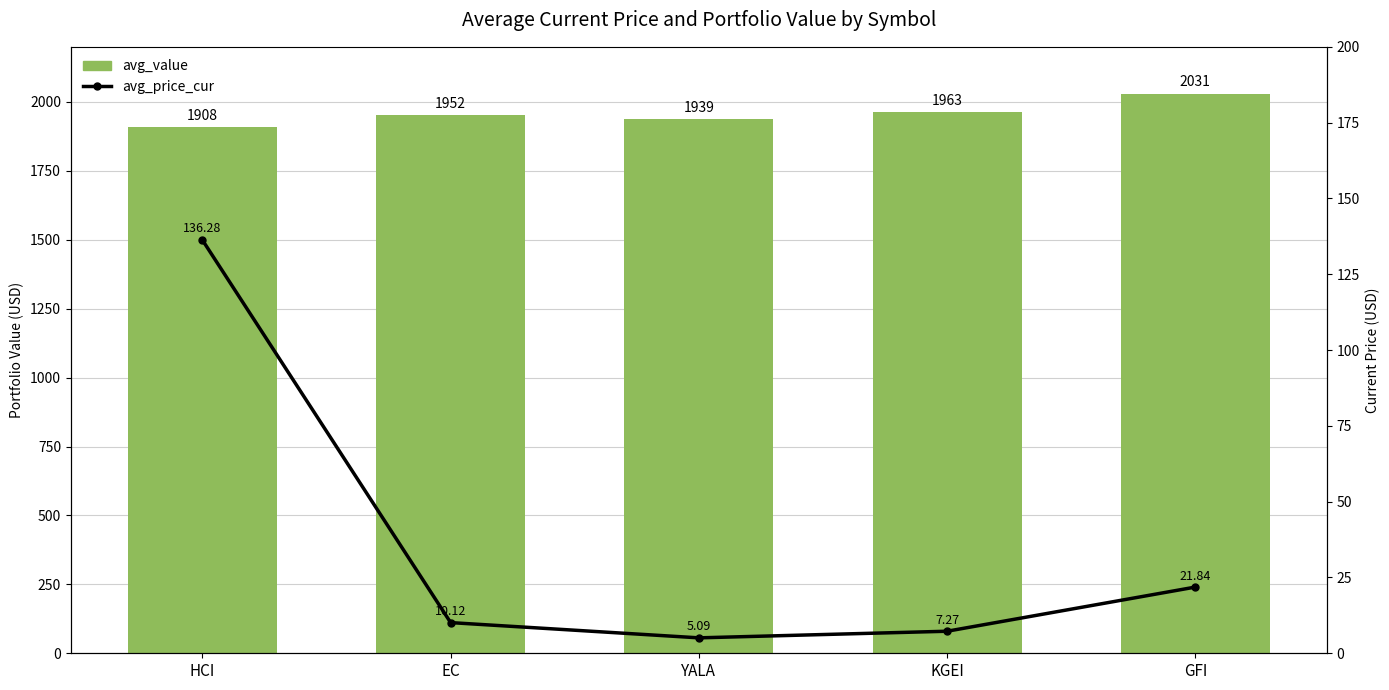

How many data points does each series have?

5